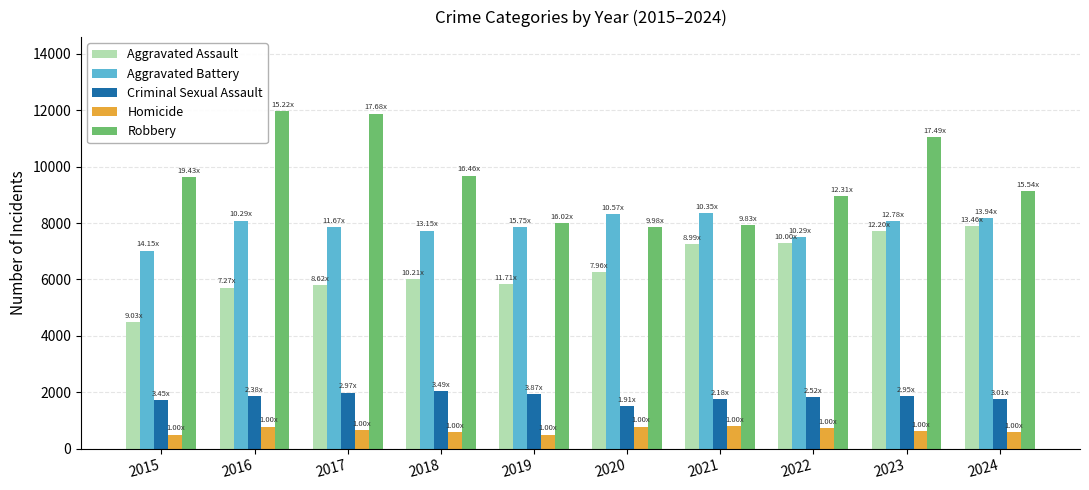

What is the value of the Robbery bar at the 7th from the left?

7920